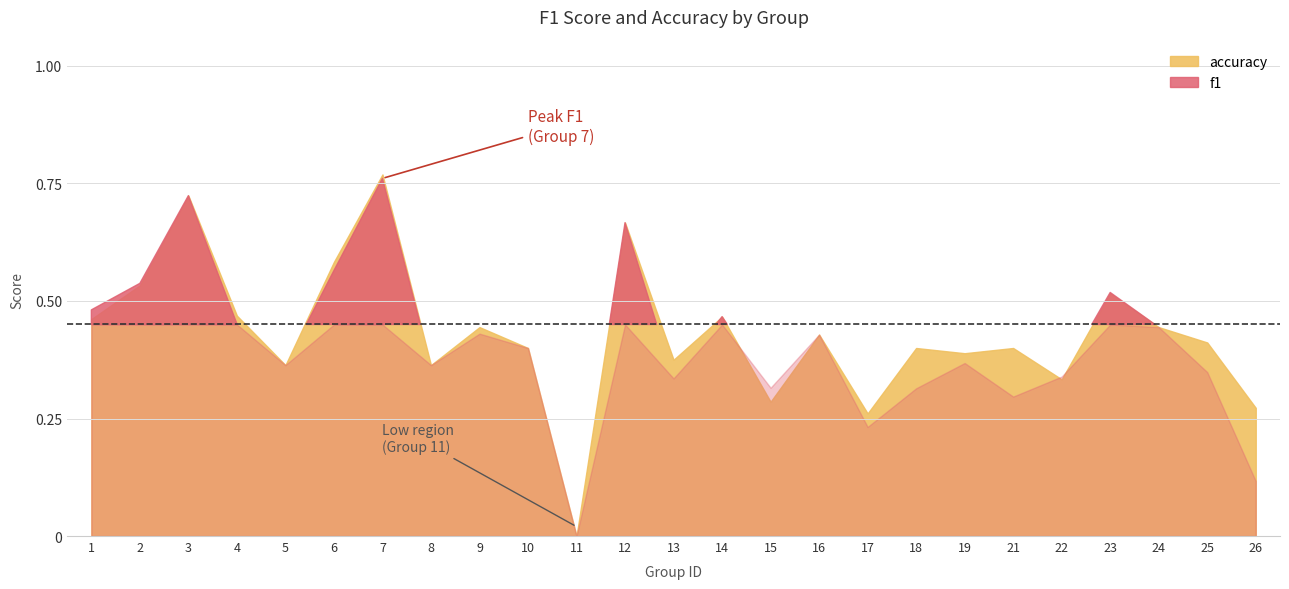

How many values in accuracy are above zero?

24